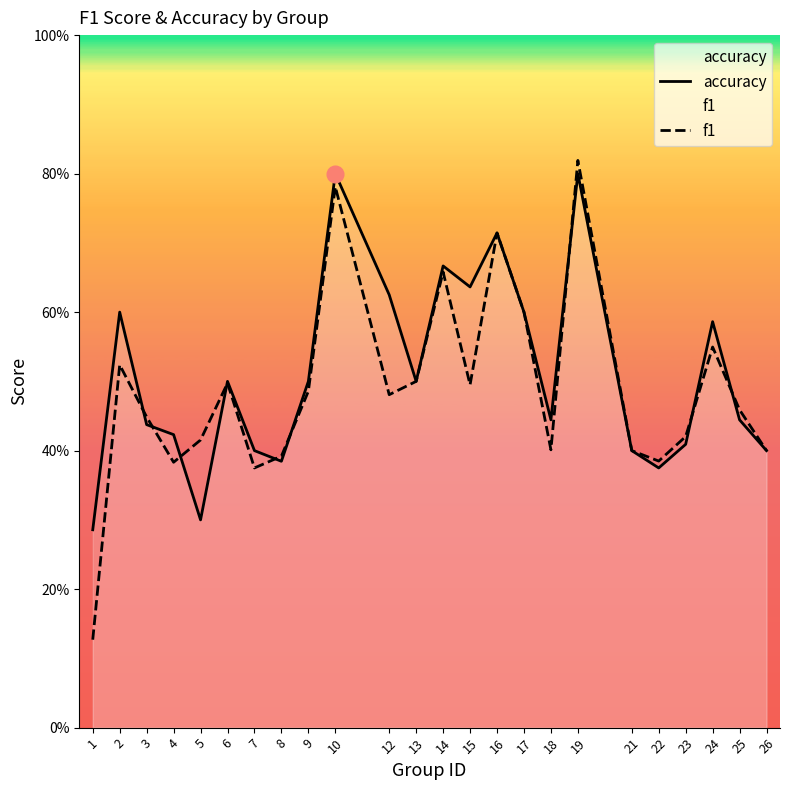

Which series changed the most between 16 and 23?

accuracy